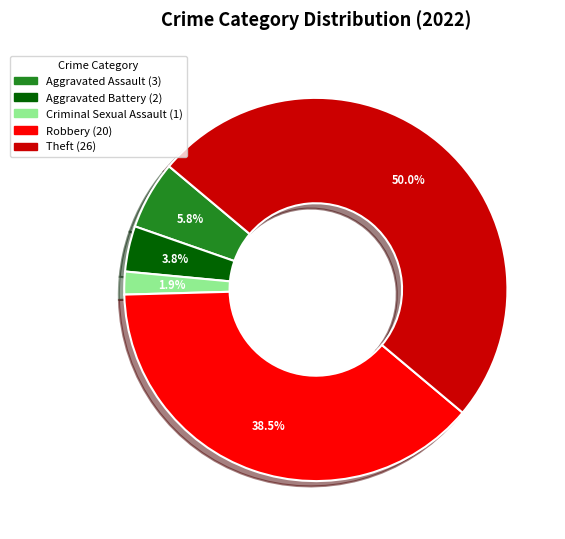

Count the number of slices in the pie.

5